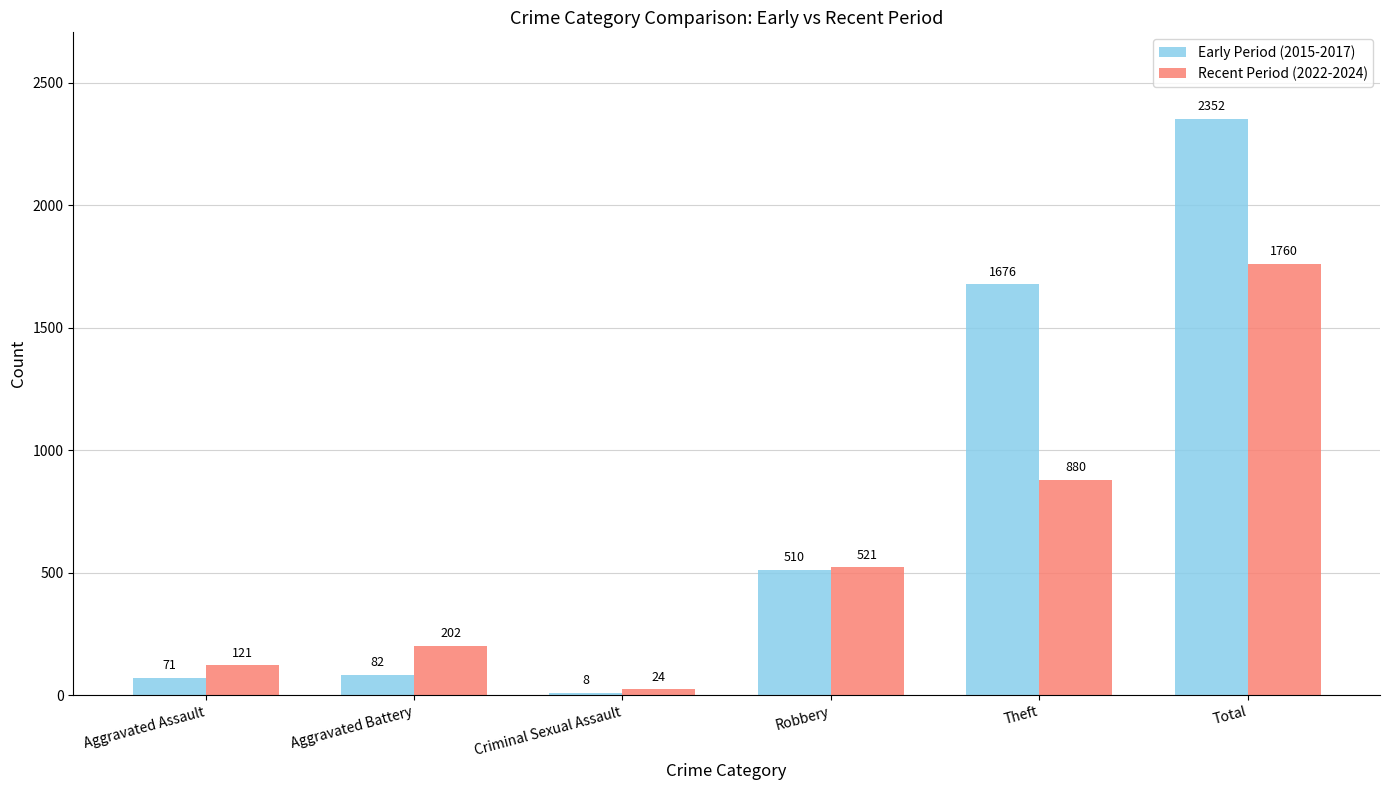

What is the sum of the Early Period (2015-2017) values at Theft and Criminal Sexual Assault?

1684